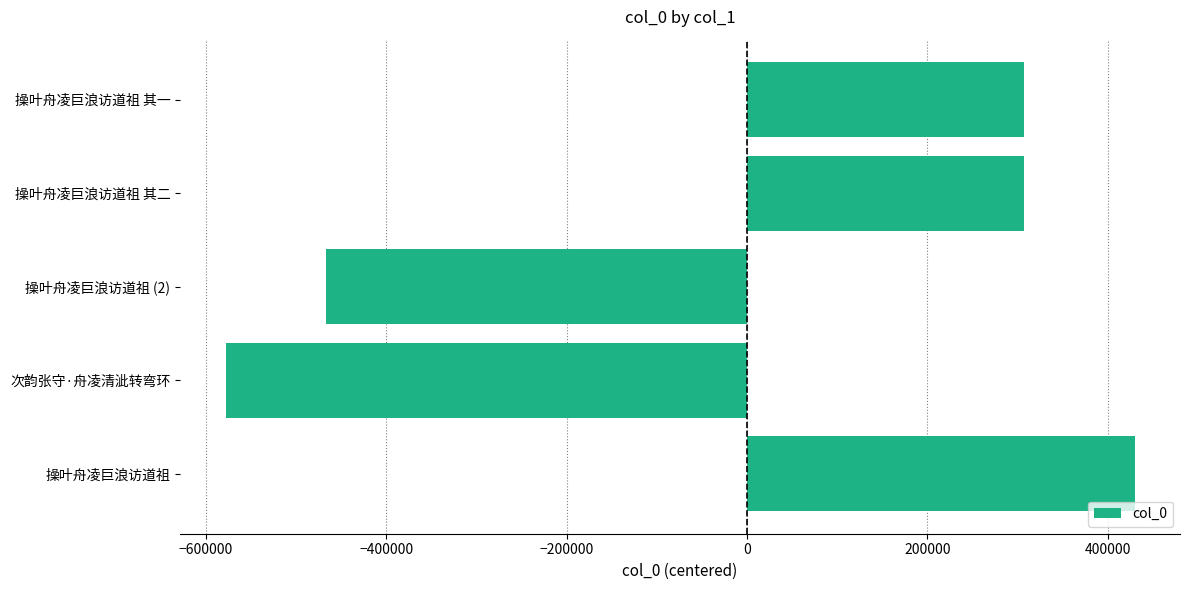

Are the bars horizontal?

Yes